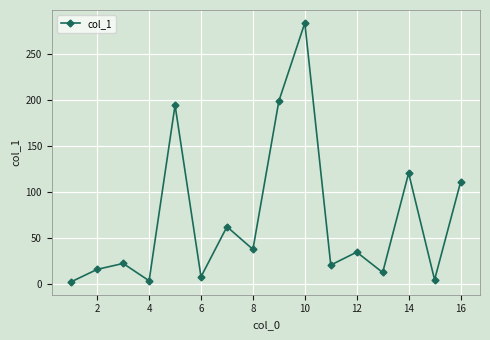

True or false: the data has more than 1 interior local peaks.

True